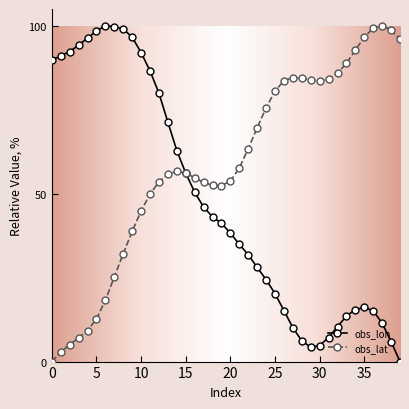

What is the value of the obs_lon point at the 33rd from the left?

10.4